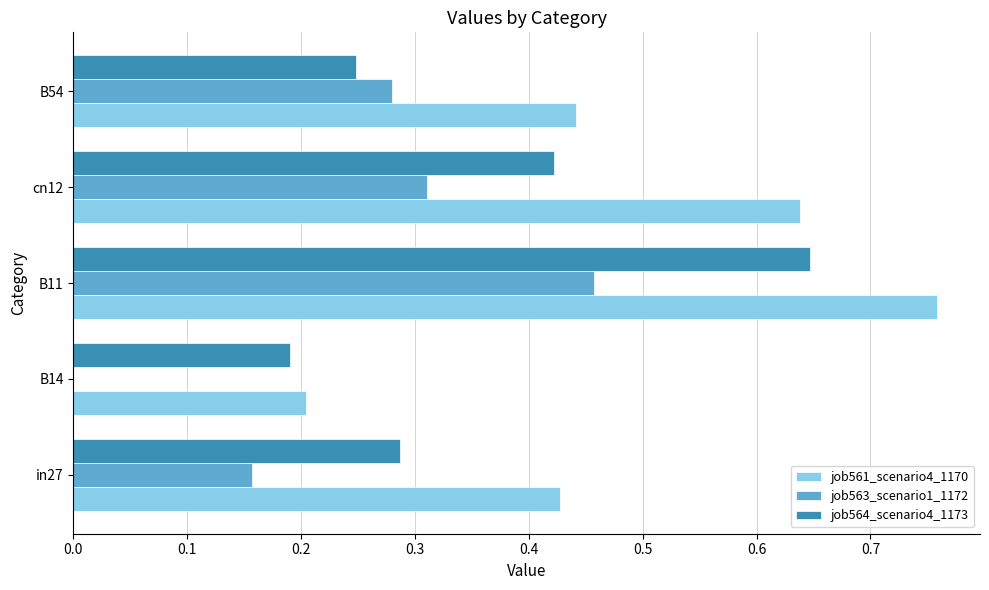

Between B14 and B11, which series saw the biggest shift?

job561_scenario4_1170